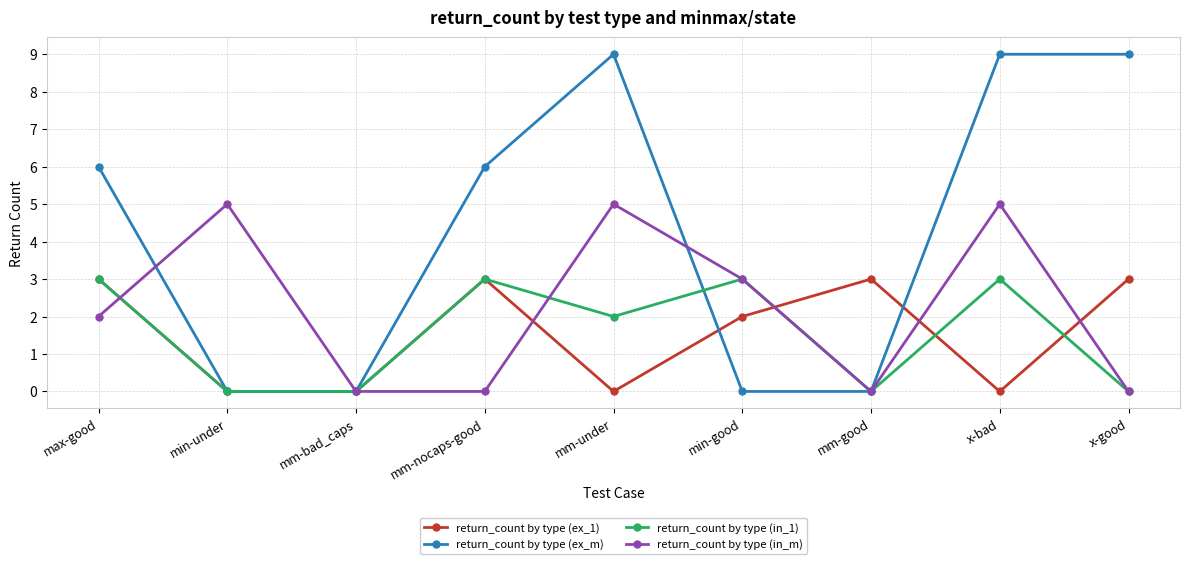

Which series changed the most between min-under and x-bad?

return_count by type (ex_m)